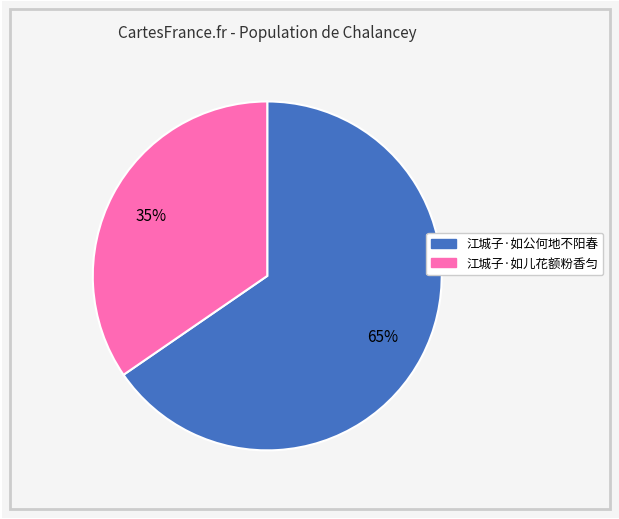

Do 江城子·如儿花额粉香匀 and 江城子·如公何地不阳春 together represent more than half of the pie?

Yes